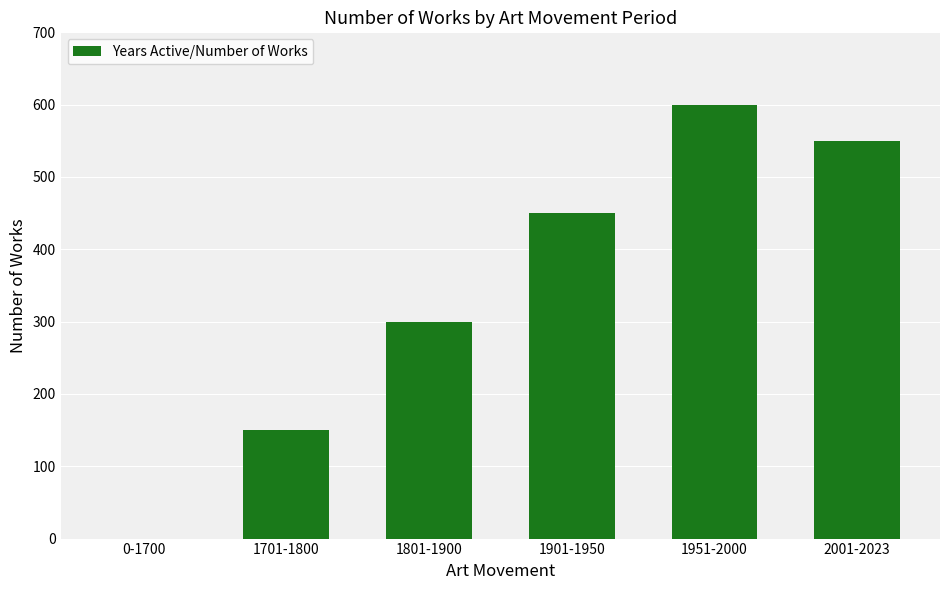

What is the sum of the values at 1701-1800 and 1901-1950?

600